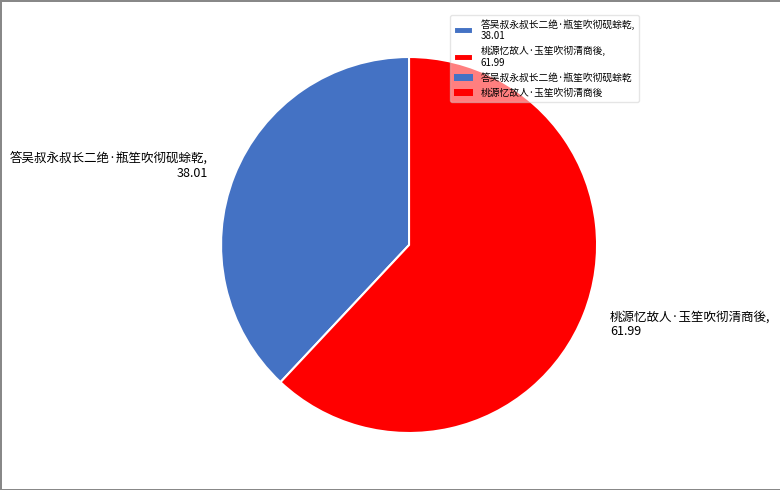

Rank the categories by value from highest to lowest.

桃源忆故人·玉笙吹彻清商後, 答吴叔永叔长二绝·瓶笙吹彻砚蜍乾